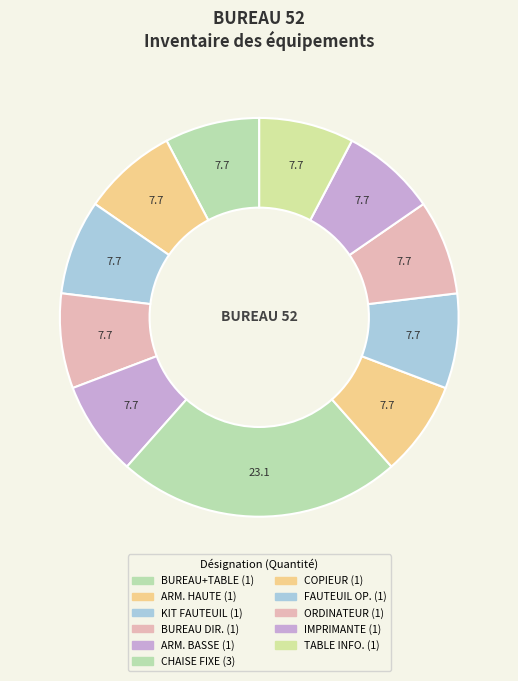

Does any single category account for the majority?

No